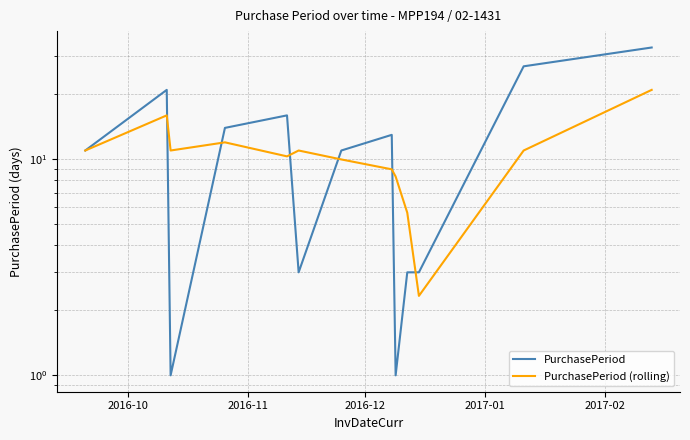

Which series has the largest total across all categories?

PurchasePeriod